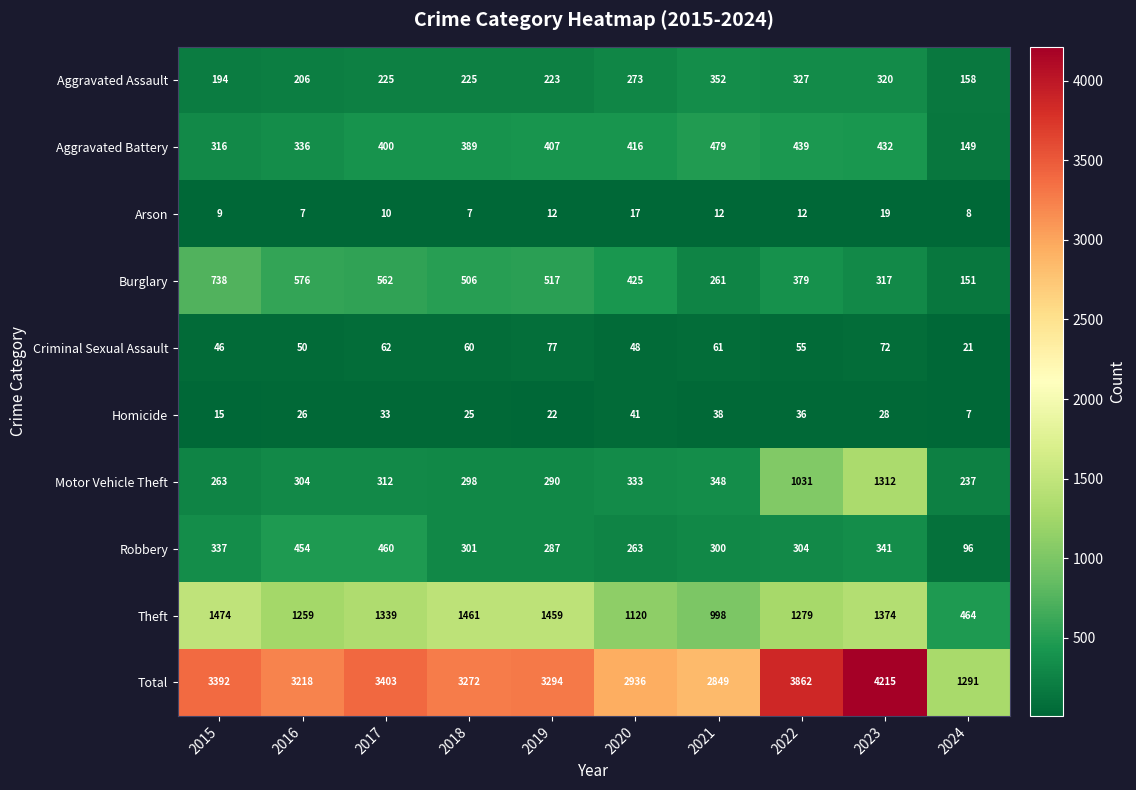

List the labels in order of Homicide value, smallest first.

2024, 2015, 2019, 2018, 2016, 2023, 2017, 2022, 2021, 2020